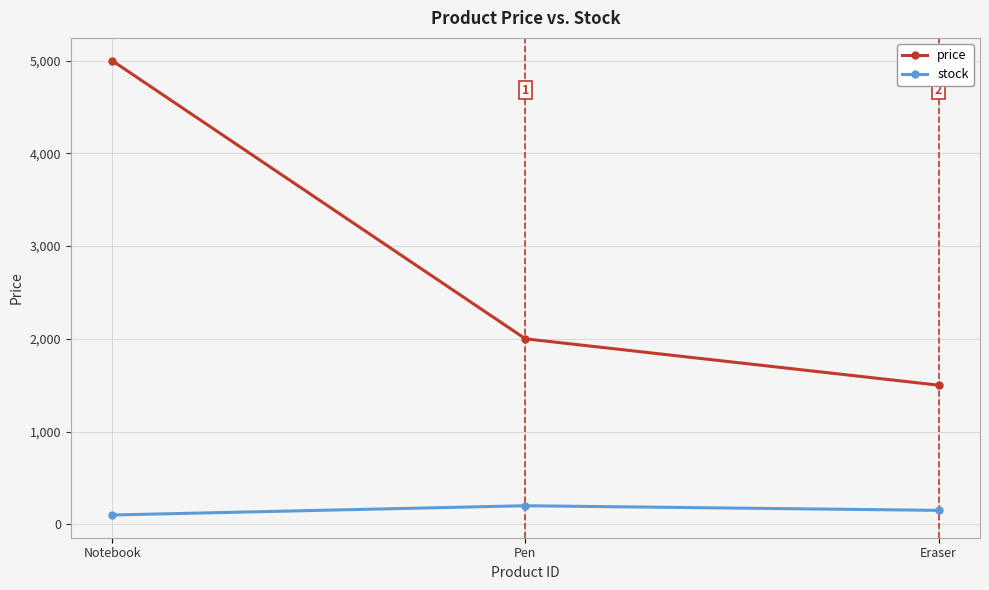

What is the sum of the price values at Notebook and Pen?

7000